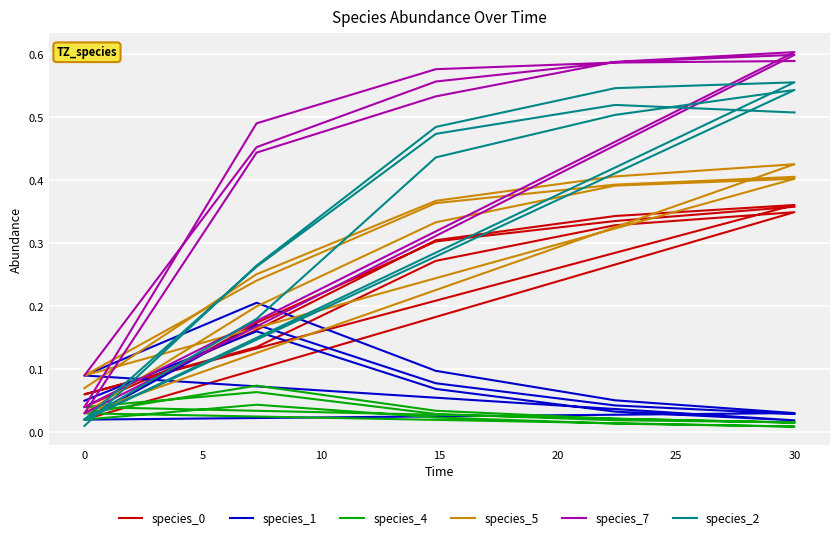

Which series has the largest total across all categories?

species_7